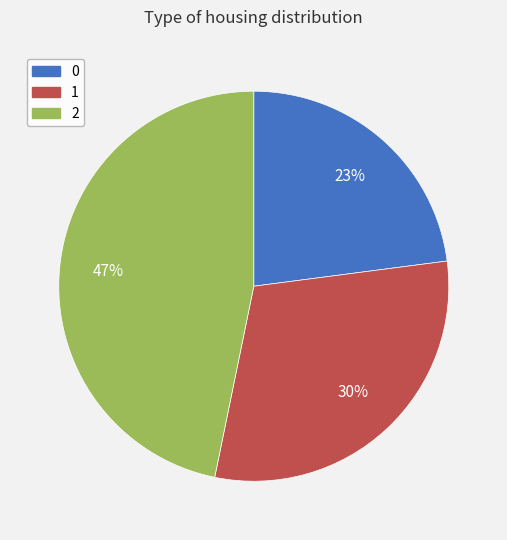

Approximately how many times larger is the value at 1 compared to 2?

0.6